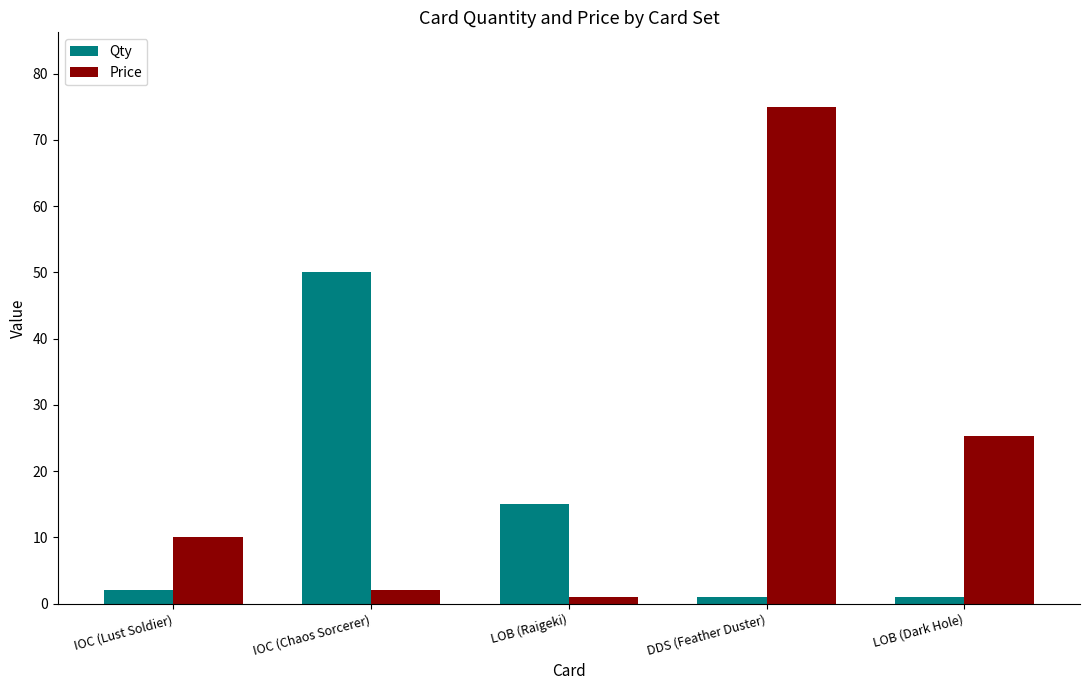

How many bars are there in each group?

2